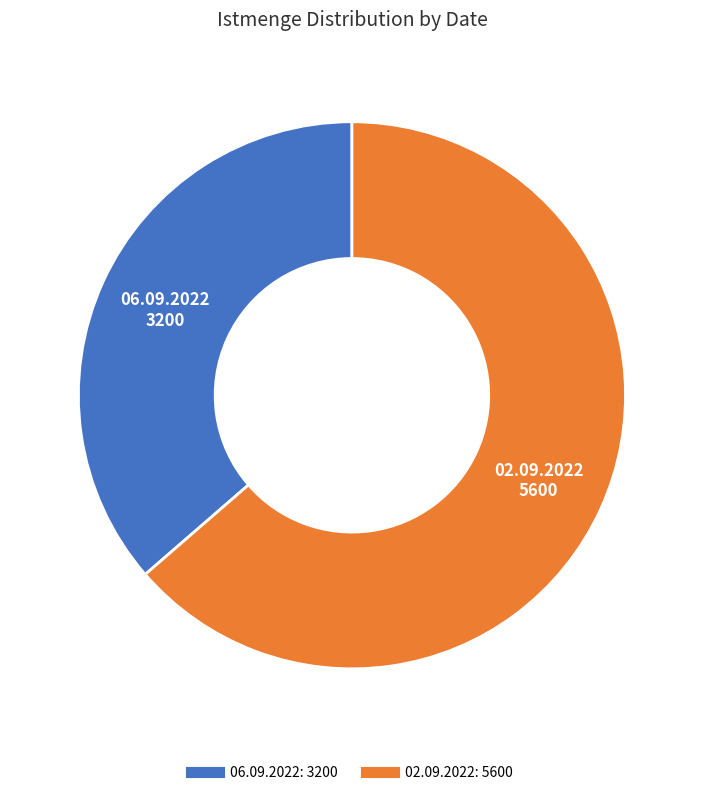

Count the number of slices in the pie.

2